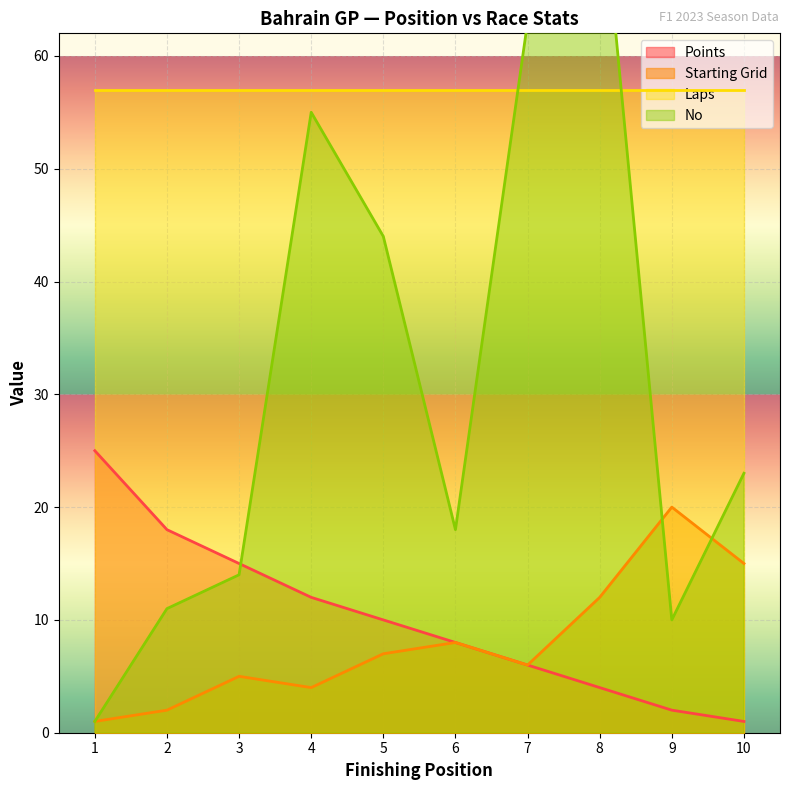

The value of Points at 4 is 12. True or false?

True